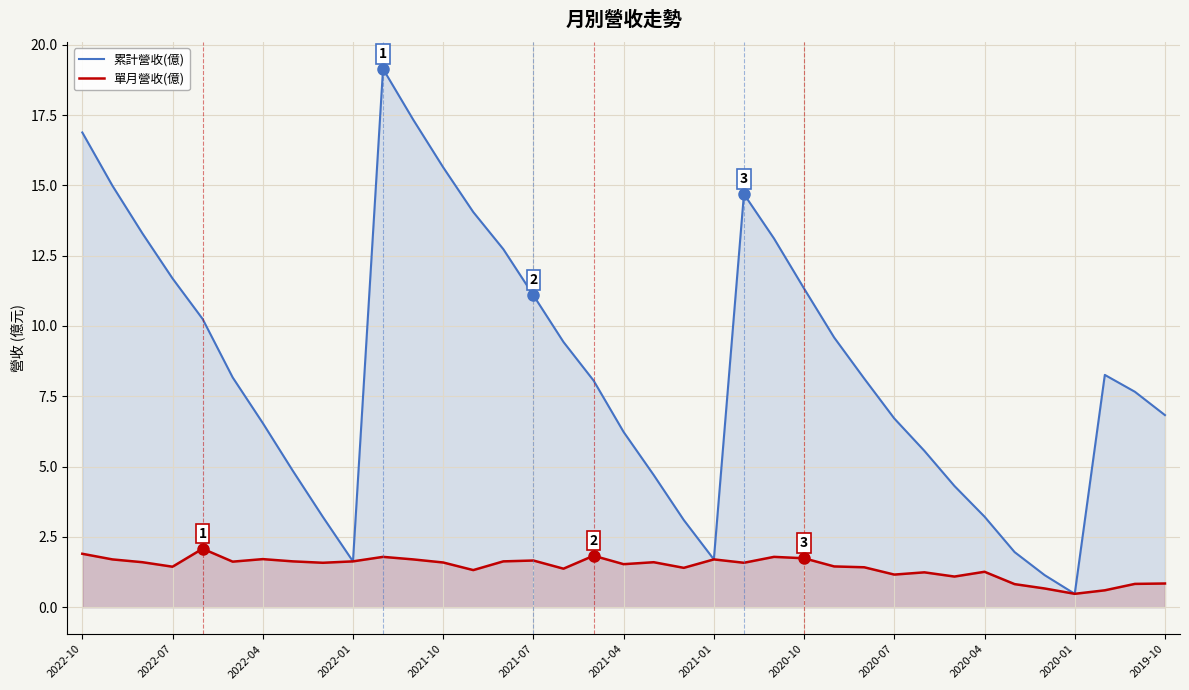

True or false: 單月營收(億) has a value of 1.6 at 19.

True